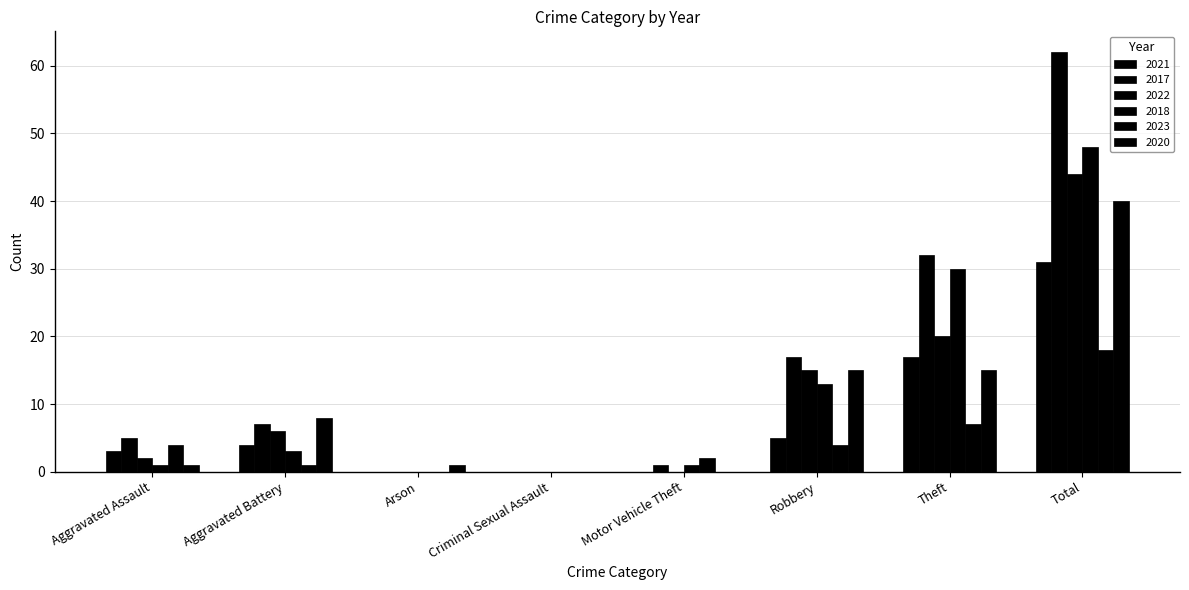

What is the sum of the 2018 values at Robbery and Aggravated Assault?

14